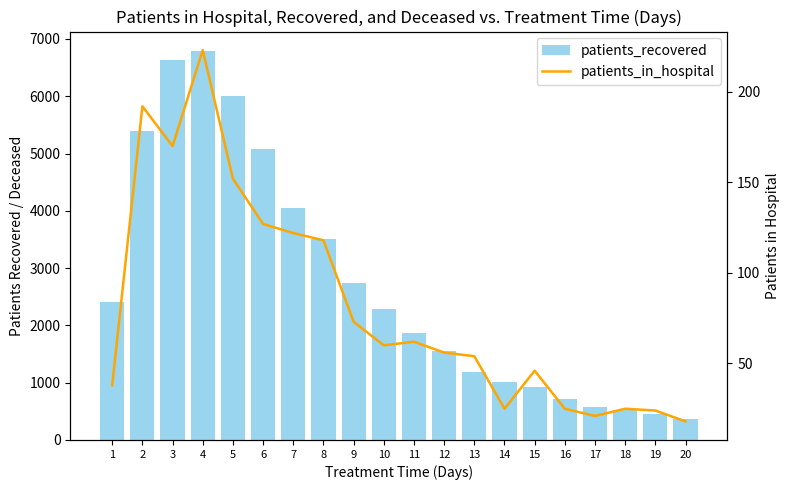

What is the total value across all series at 9?

2818